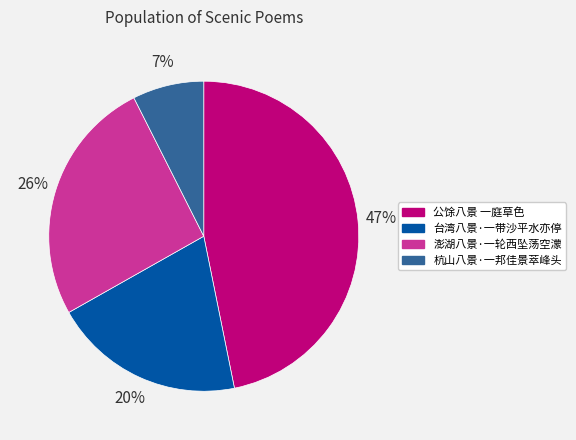

Which slice is the largest?

公馀八景 一庭草色